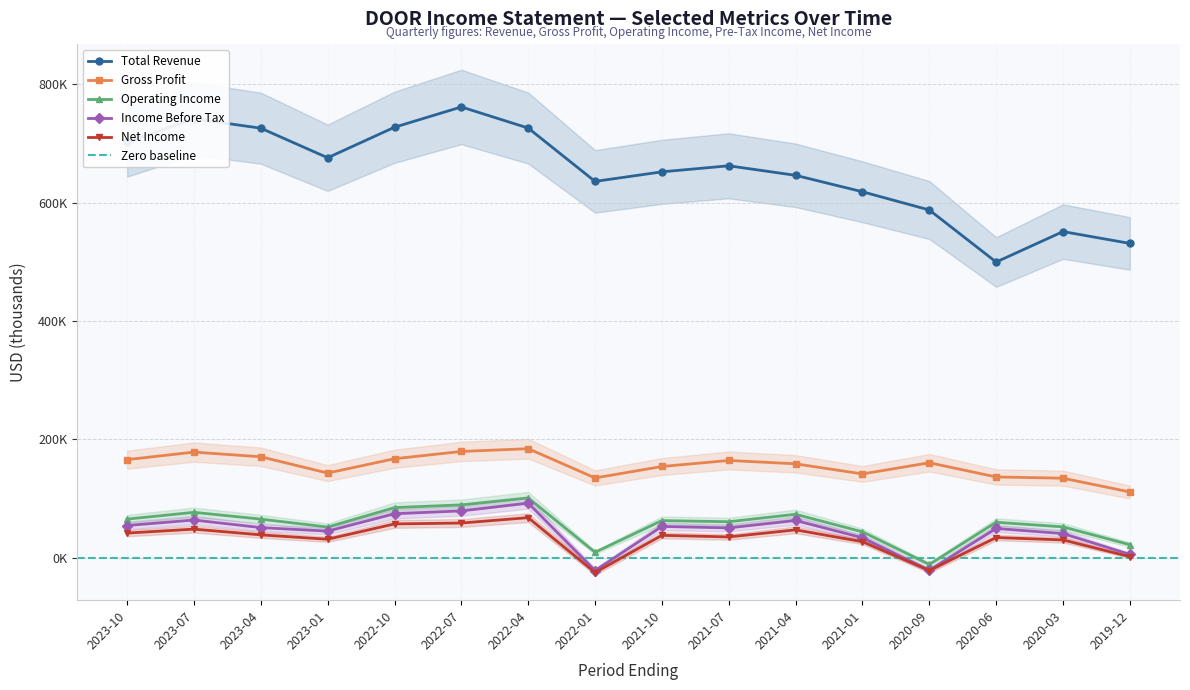

The Gross Profit series shows 57350 at 2018-04-01. True or false?

False